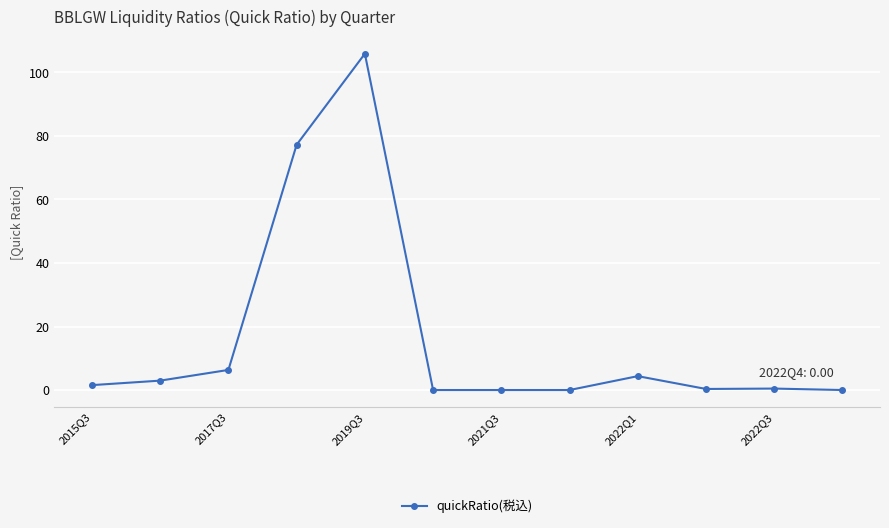

True or false: the data has more than 1 interior local peaks.

True